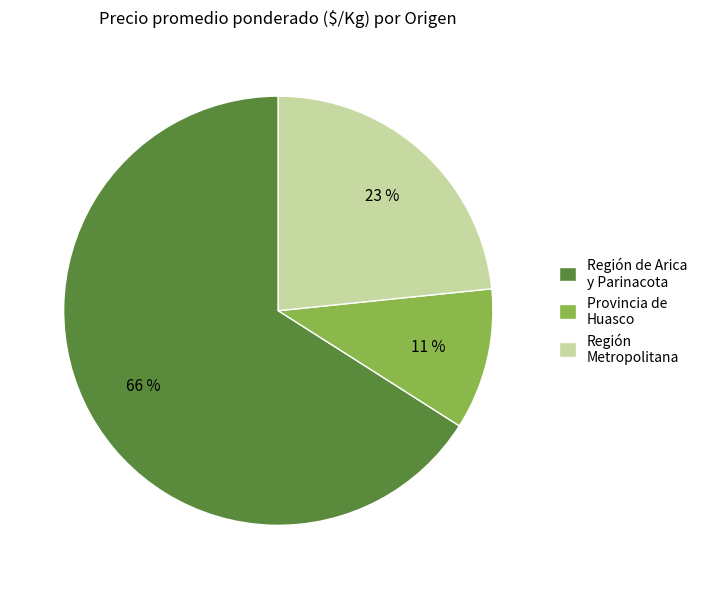

How many segments does this pie chart have?

3